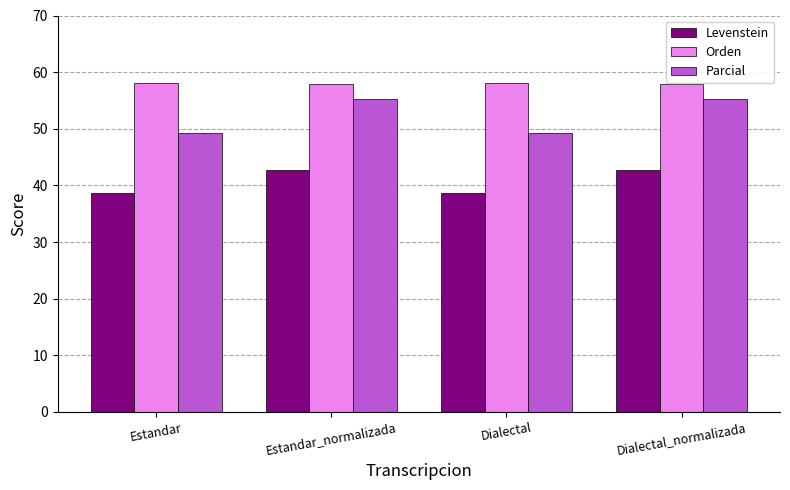

What are all the series names shown in the legend?

Levenstein, Orden, Parcial